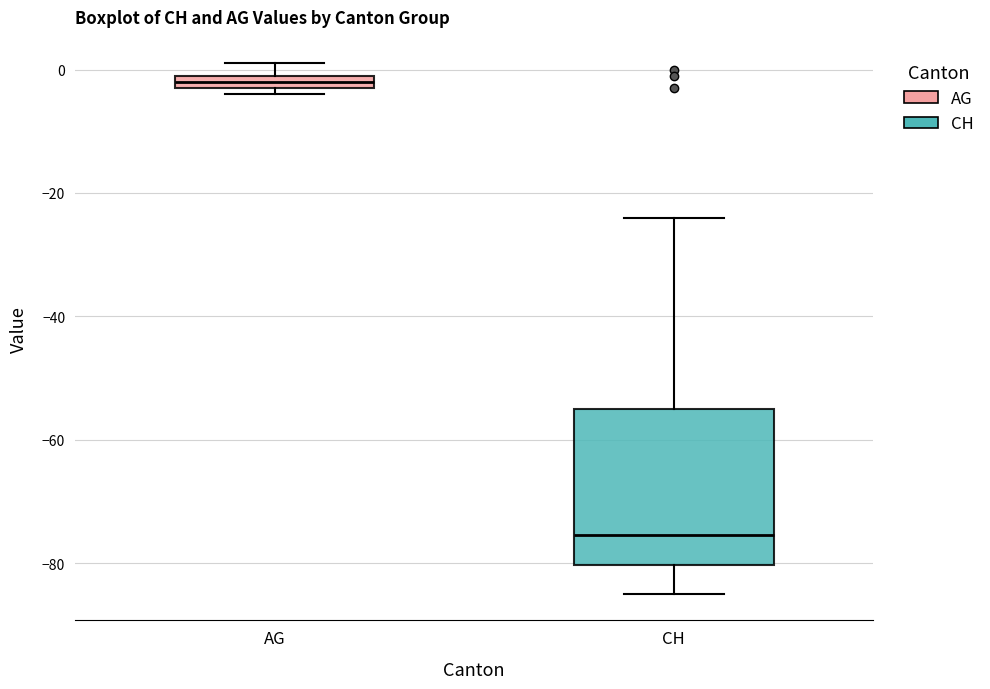

Where is the upper edge of the box for AG on the y-axis? The values are not printed on the chart, so give them approximately, as read against the axis.

0